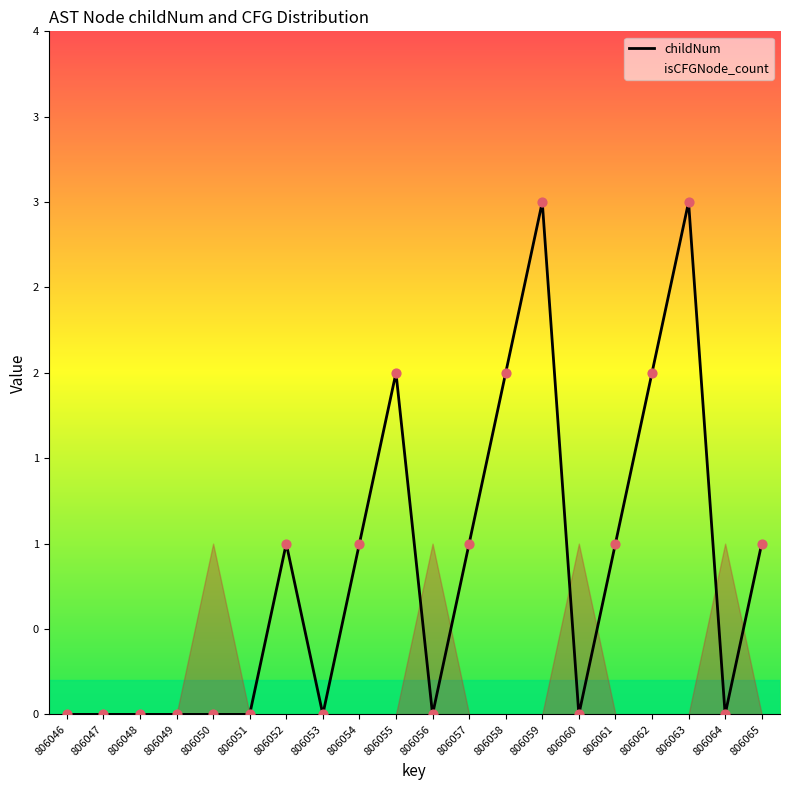

What are all the series names shown in the legend?

childNum, isCFGNode_count